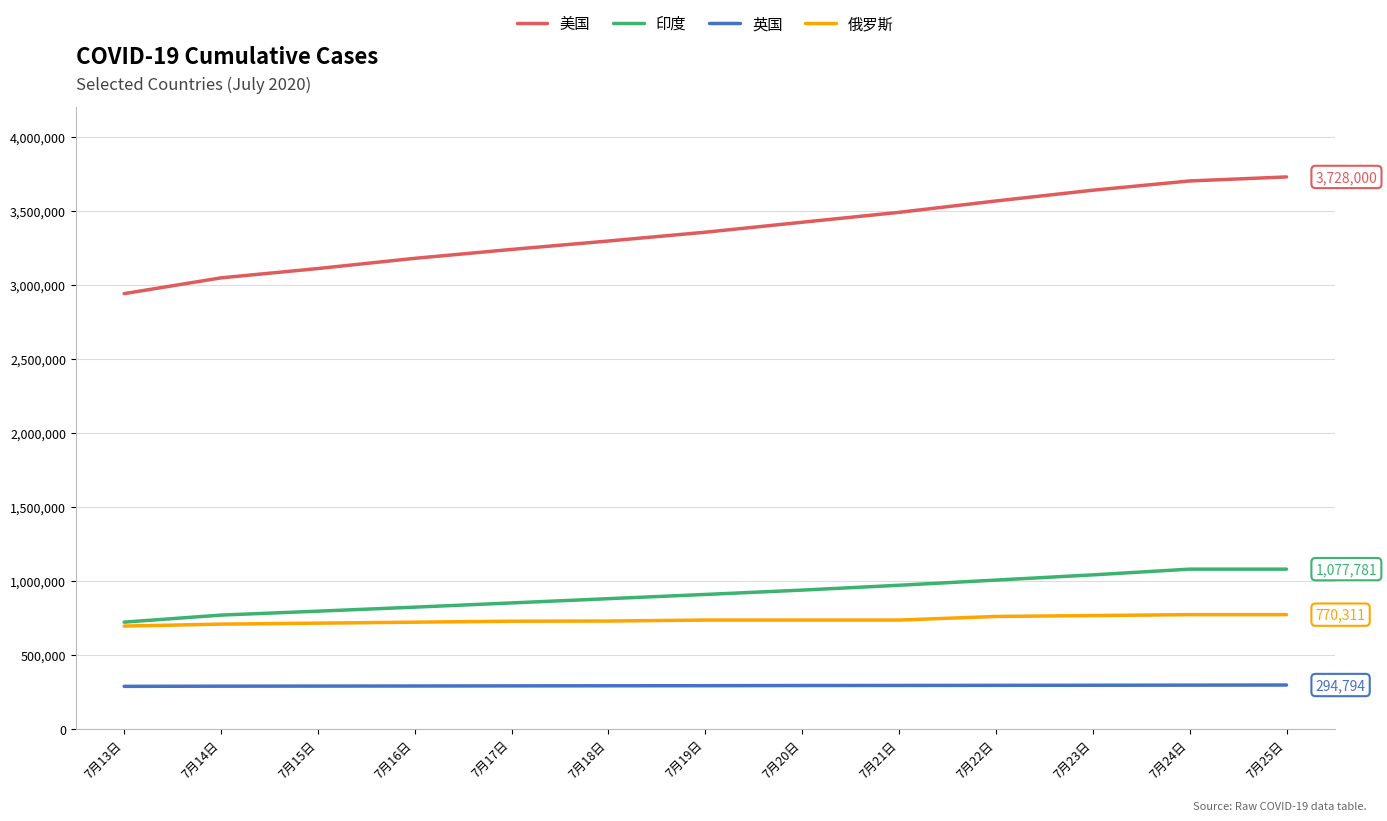

The 美国 series shows 3045988 at 7月14日. True or false?

True